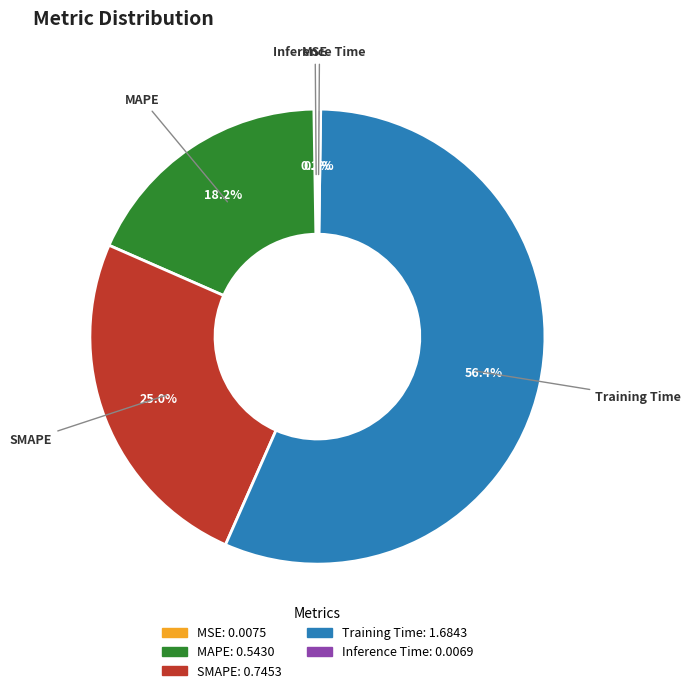

To the nearest percent, what percentage of the pie is Training Time?

56%